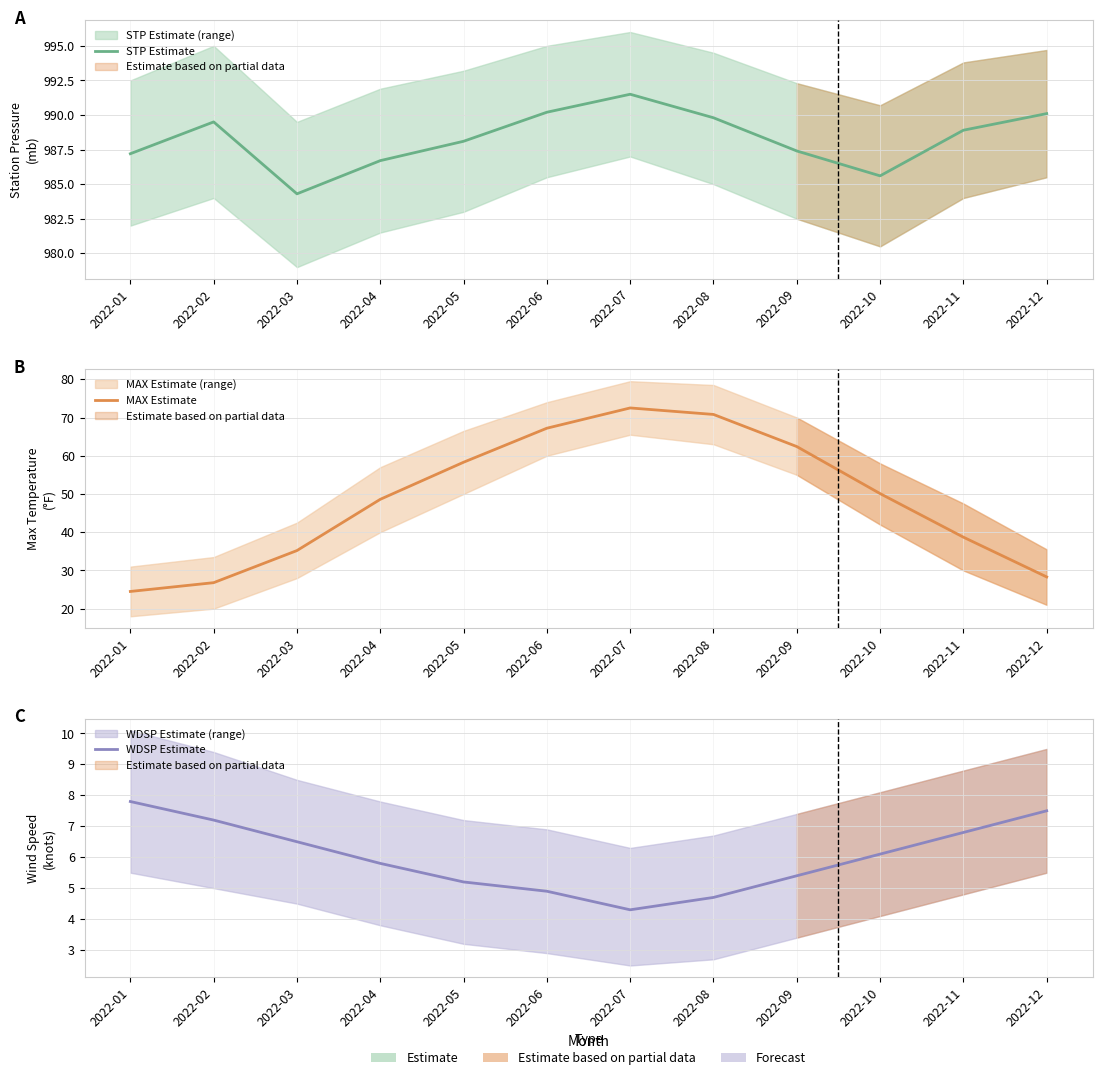

The WDSP Estimate series shows 3.6 at 2022-04. True or false?

False